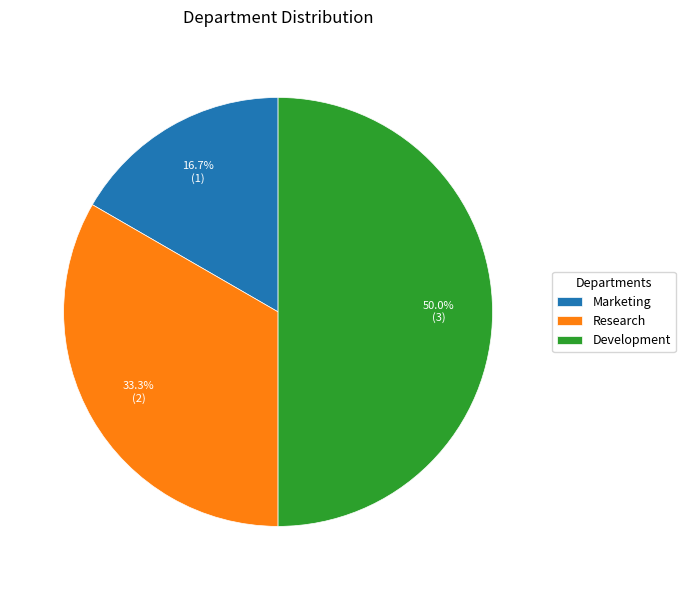

Does Marketing represent more than half of the total?

No